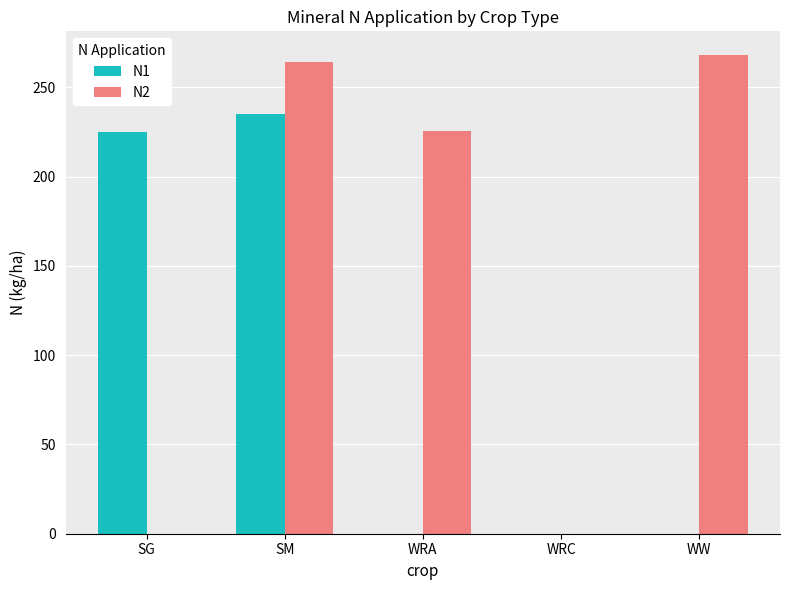

What is the greatest value displayed?

267.9